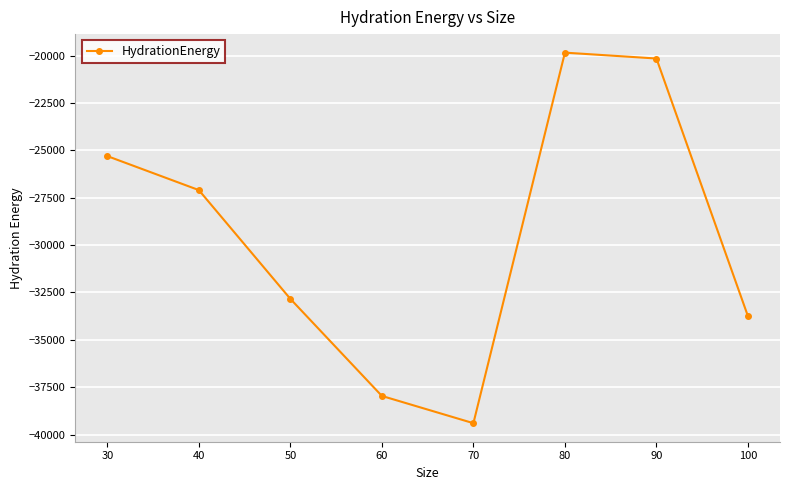

Count the number of data series in this chart.

1